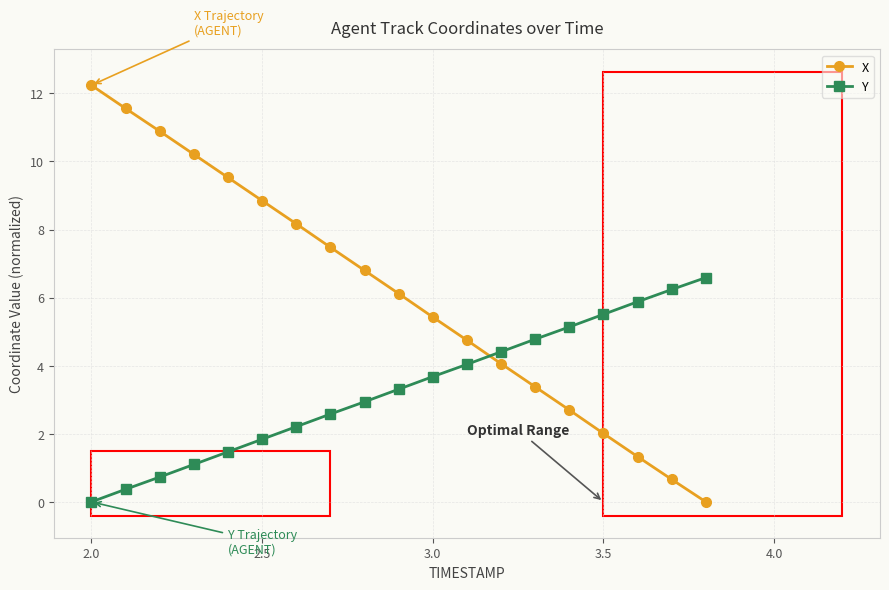

True or false: Y and X intersect in this chart.

True